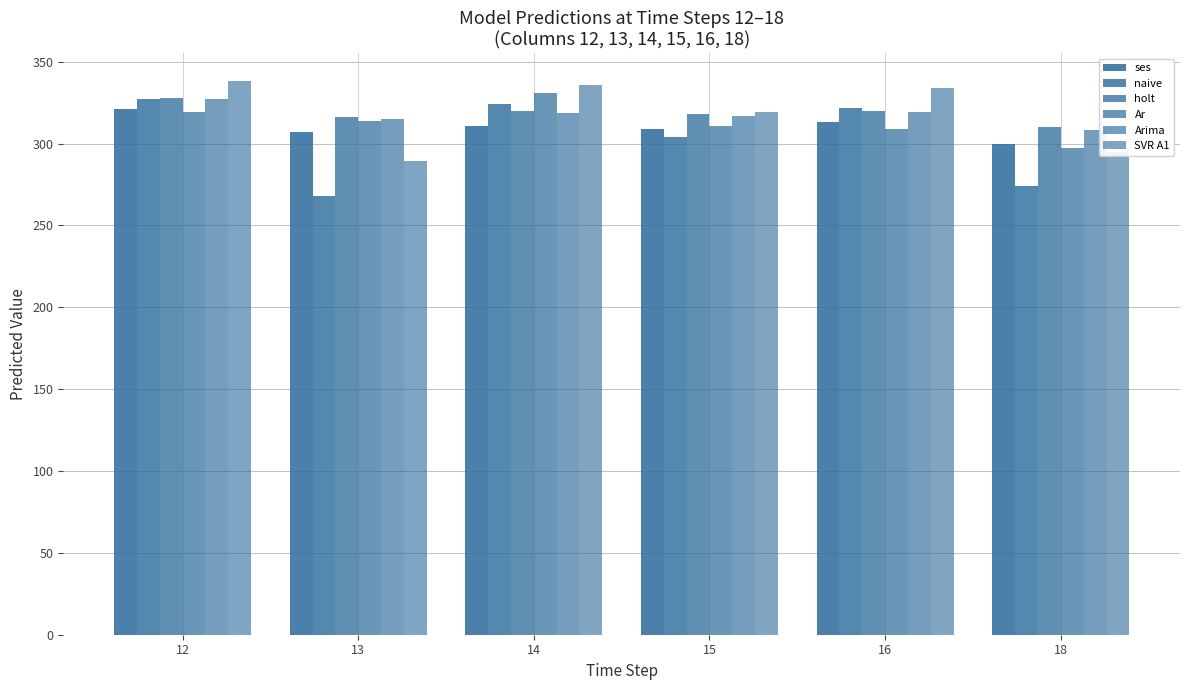

True or false: SVR A1 has a value of 319.0 at 15.

True